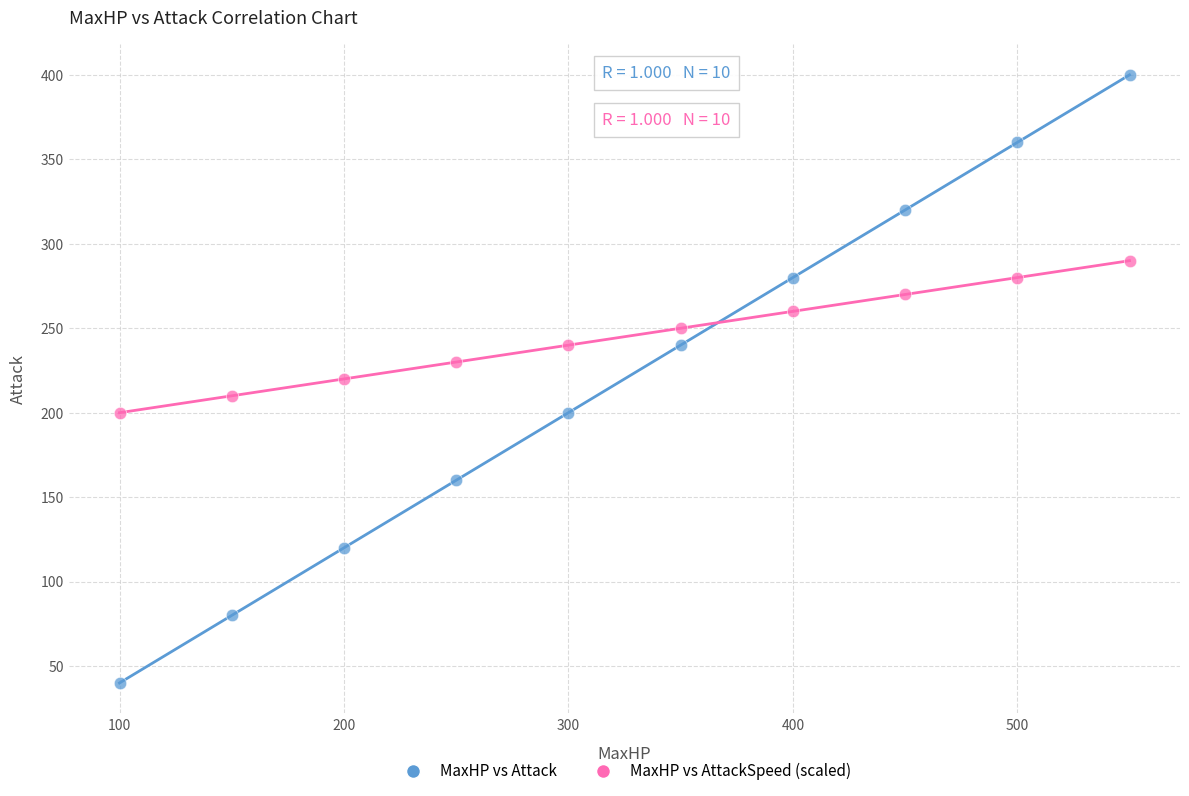

Across all data points, what is the range of X values (max minus min)?

450.0